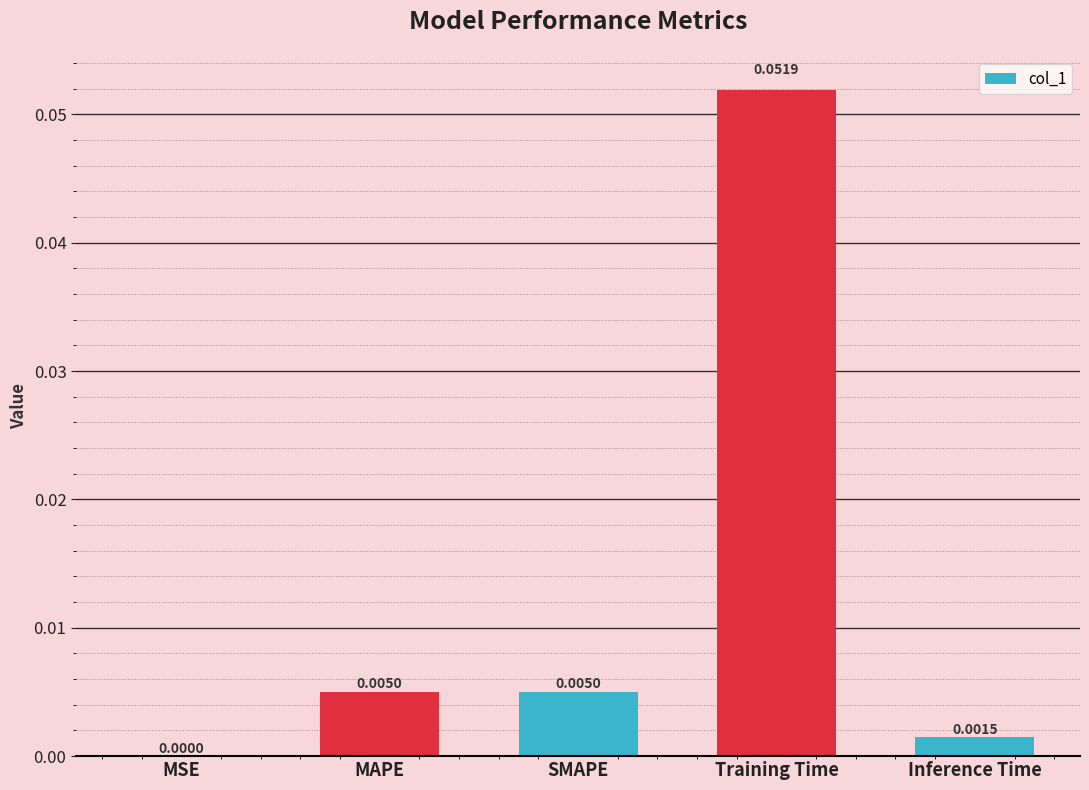

Where is the data nearest to the value 0?

MSE